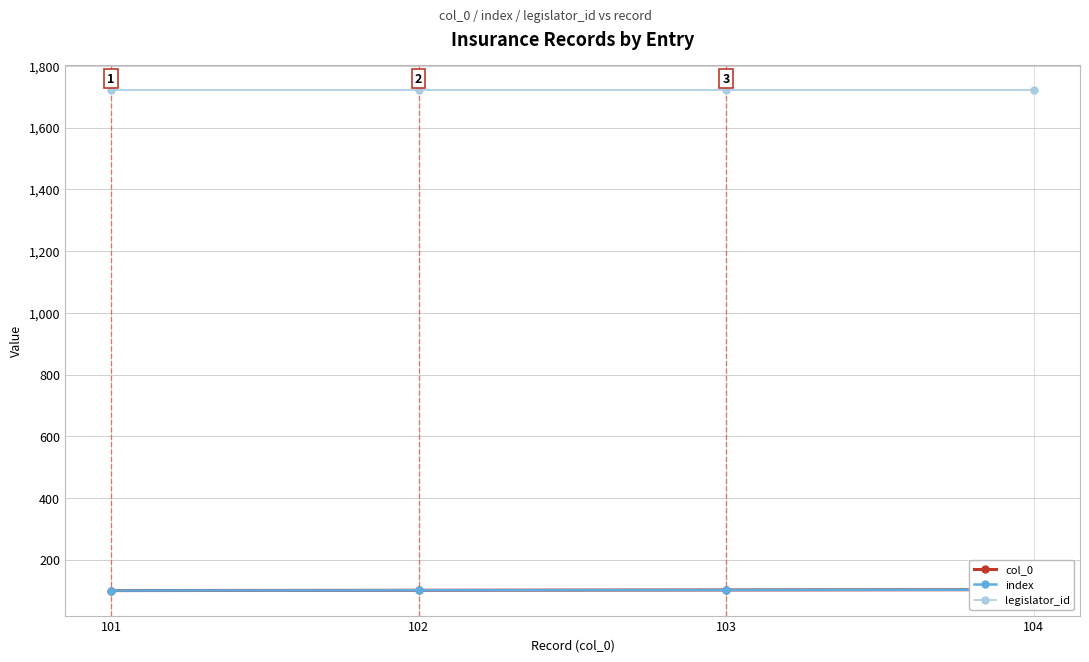

What is the maximum value for index?

104